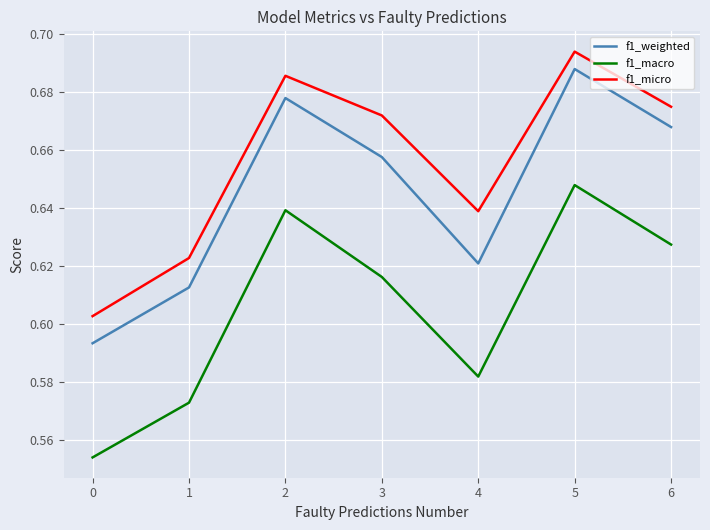

How many lines are shown in the chart?

3